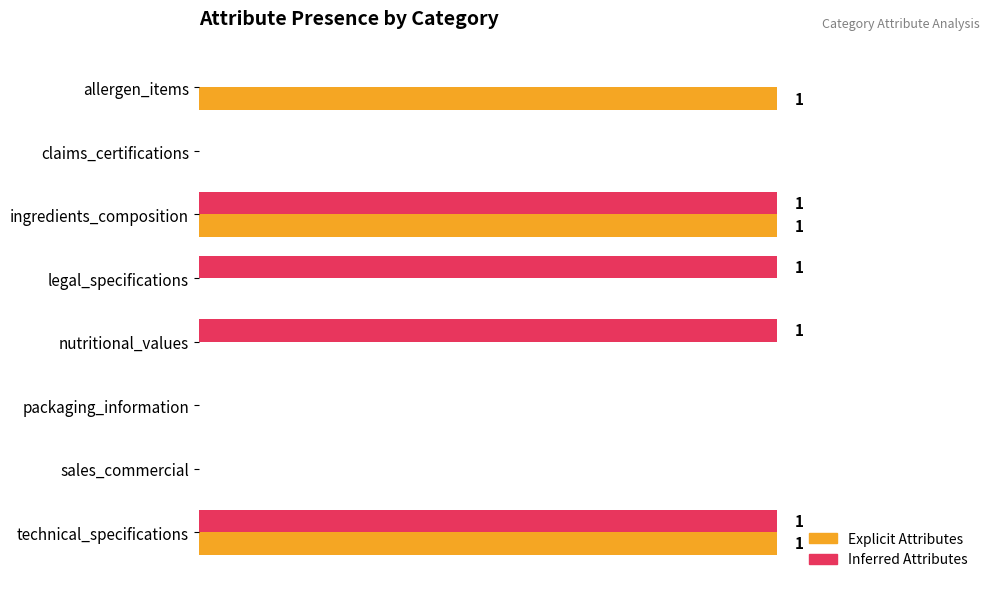

How many Inferred Attributes values are between 0 and 1?

8